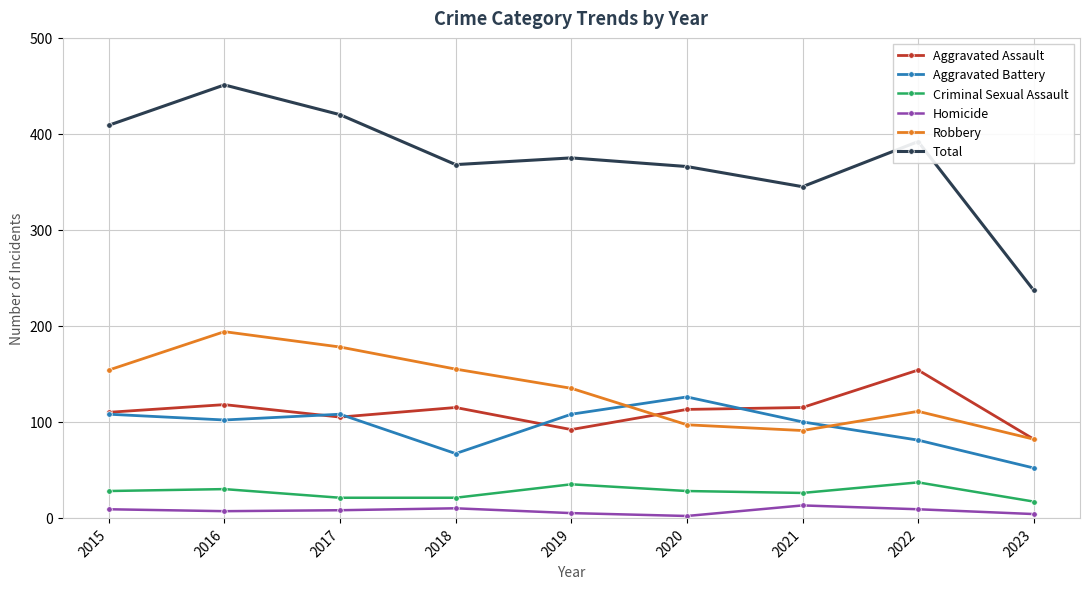

The Aggravated Battery series shows 67 at 2018. True or false?

True